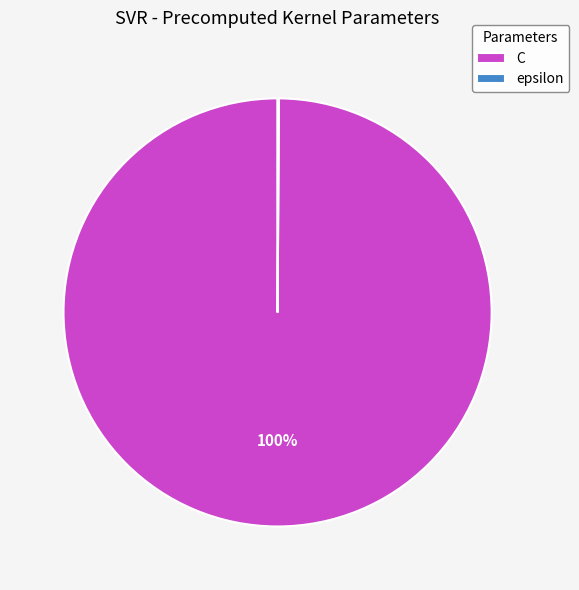

The C slice represents 94% of the pie. True or false?

False